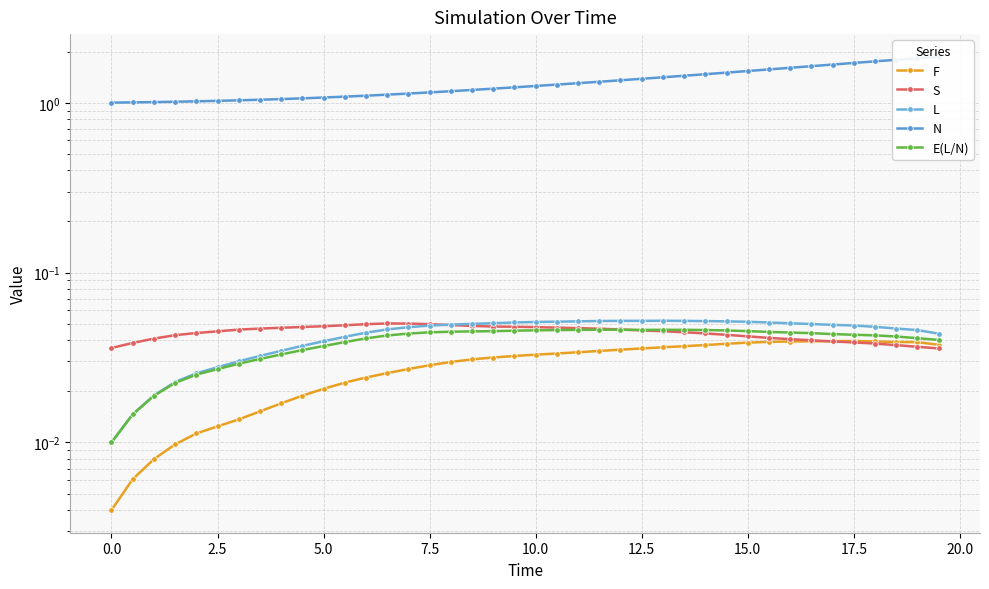

What are all the series names shown in the legend?

F, S, L, N, E(L/N)